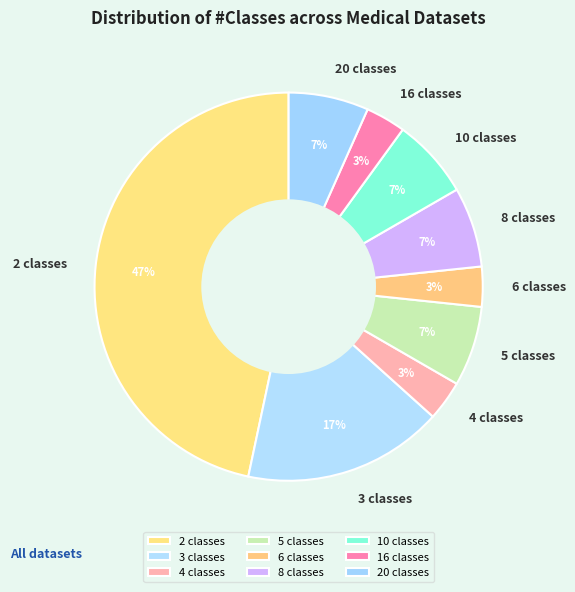

To the nearest percent, what portion does 5 classes represent?

7%